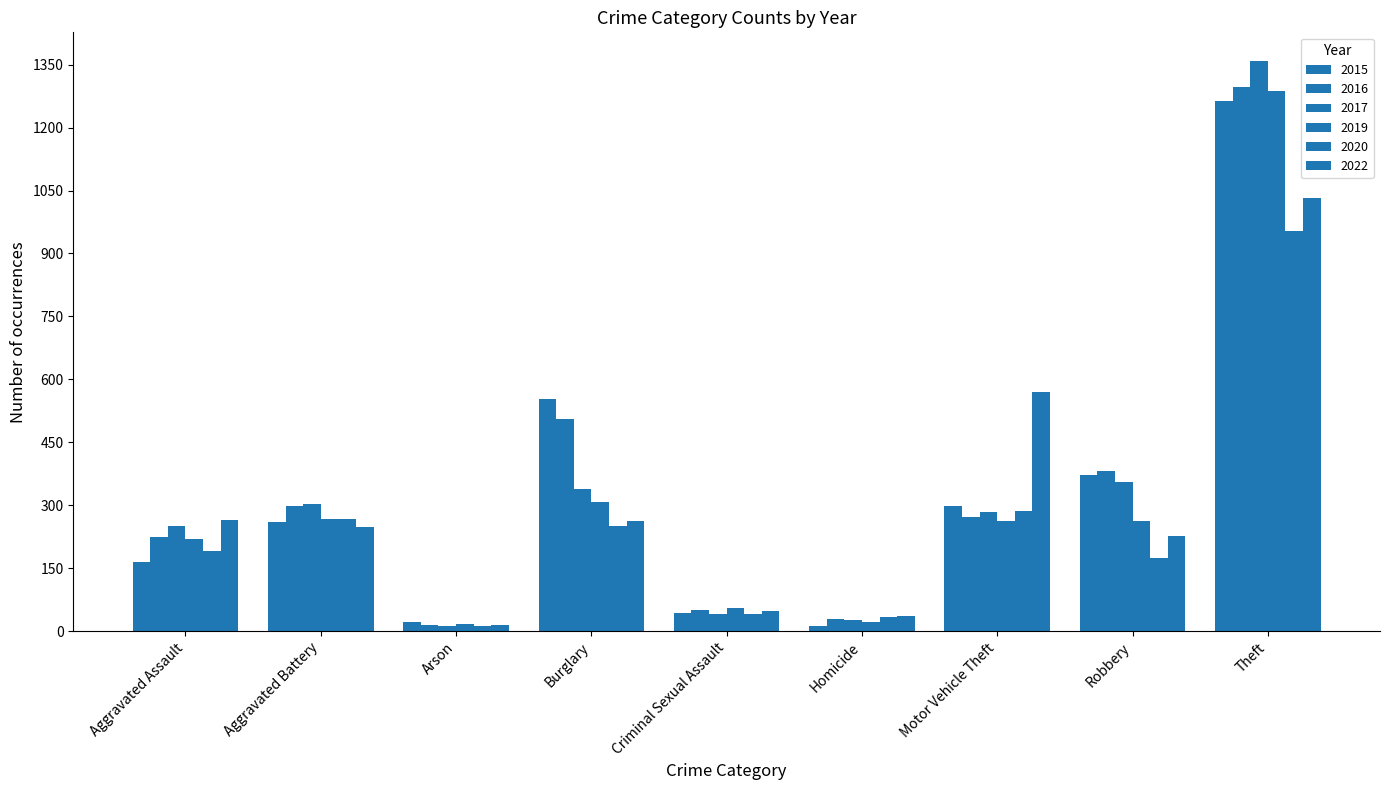

The 2019 series shows 628 at Theft. True or false?

False